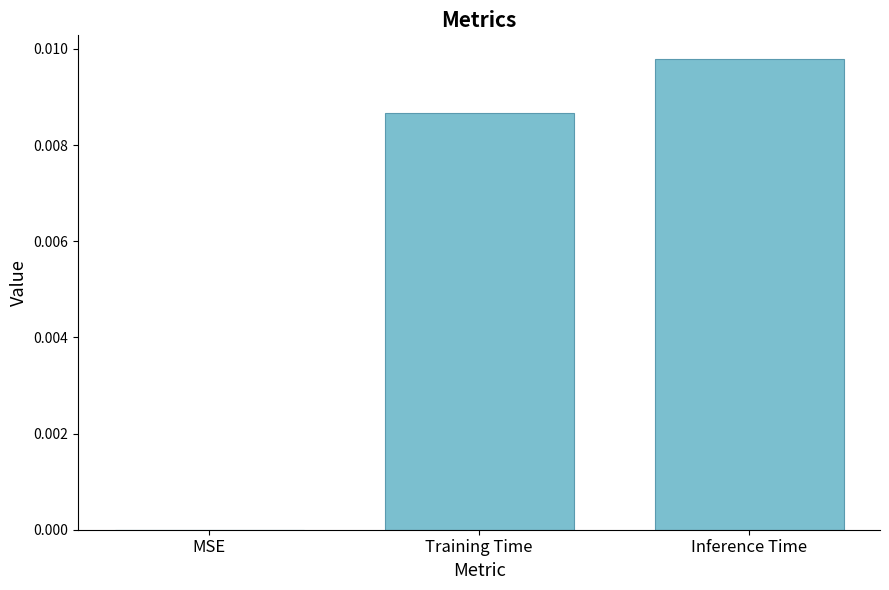

At which category does the chart reach its peak across all series?

Inference Time